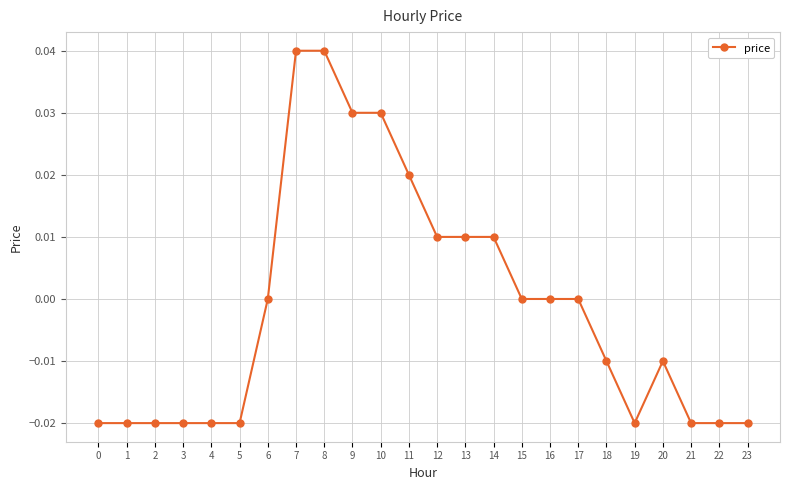

How many lines are shown in the chart?

1